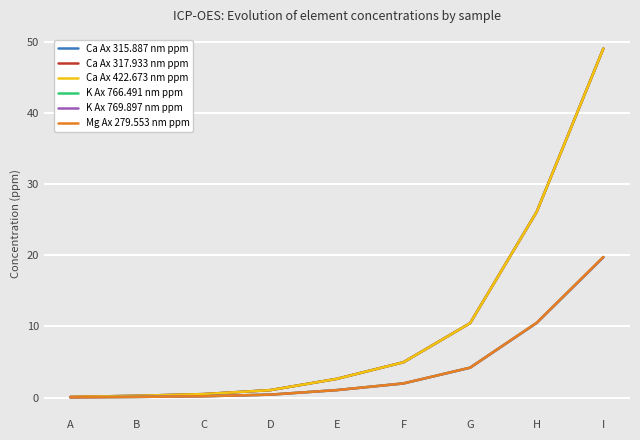

True or false: Ca Ax 422.673 nm ppm and K Ax 769.897 nm ppm intersect in this chart.

False